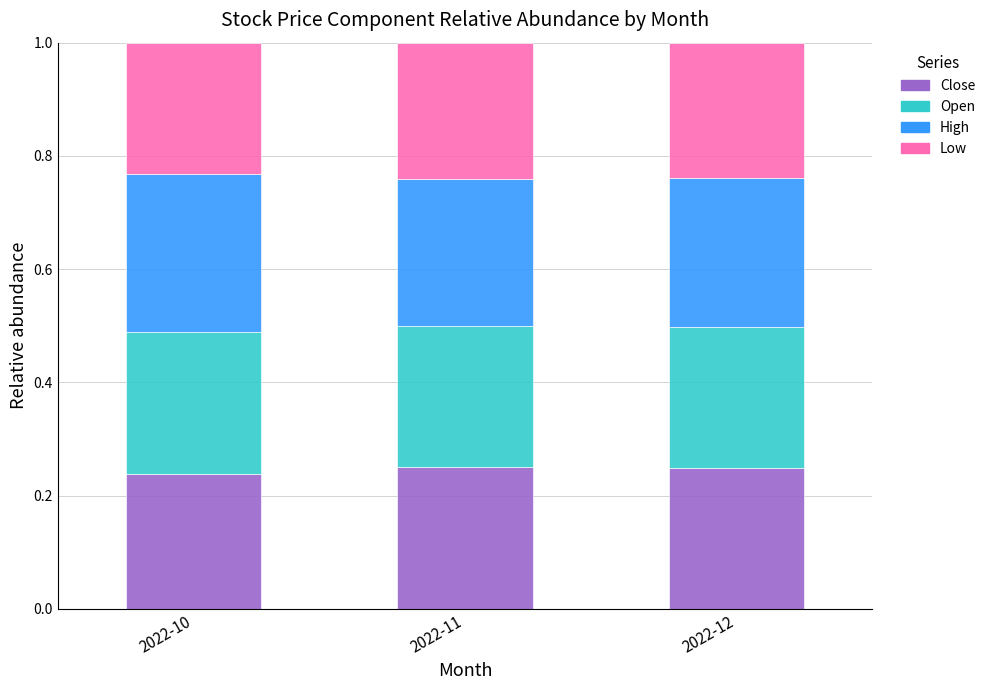

What is the total value across all series at 2022-11?

1.0